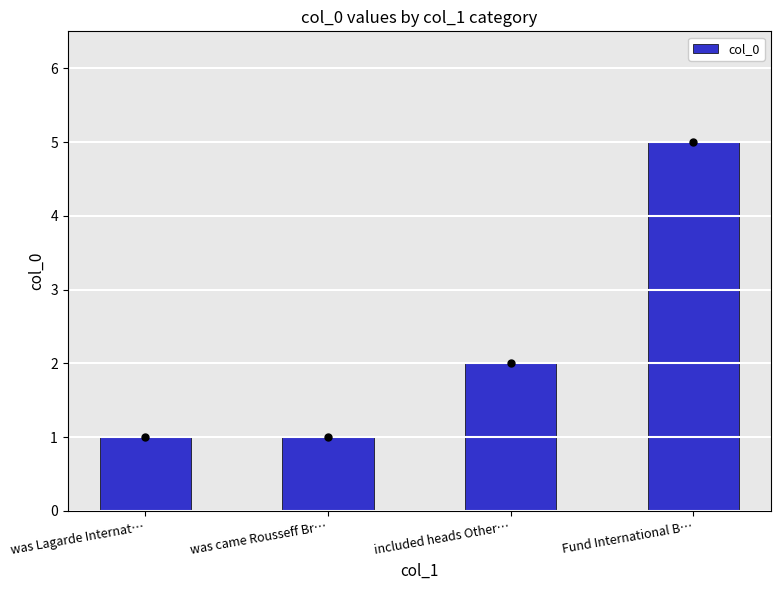

What is the change in value from was came Rousseff Br… to Fund International B…?

+4